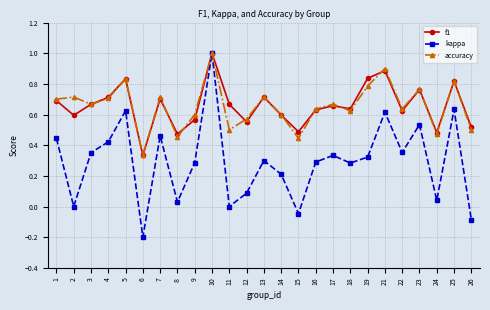

At which category is the sum across all series the highest?

10